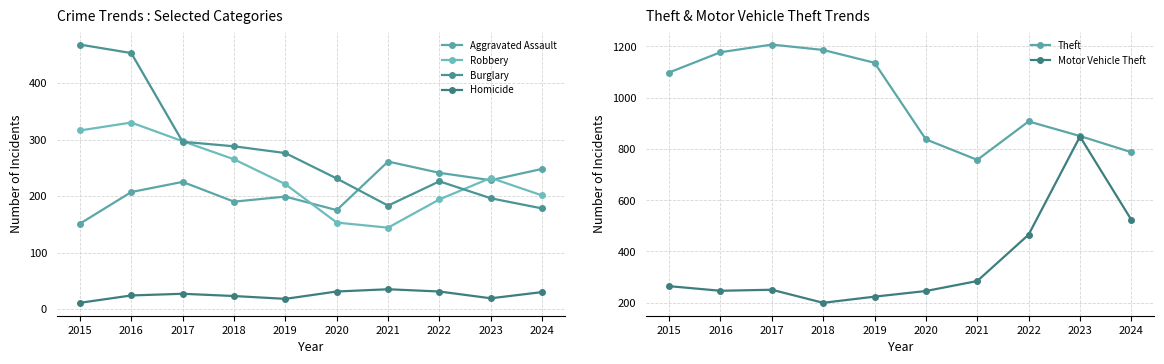

What is the highest value of the Robbery series?

330